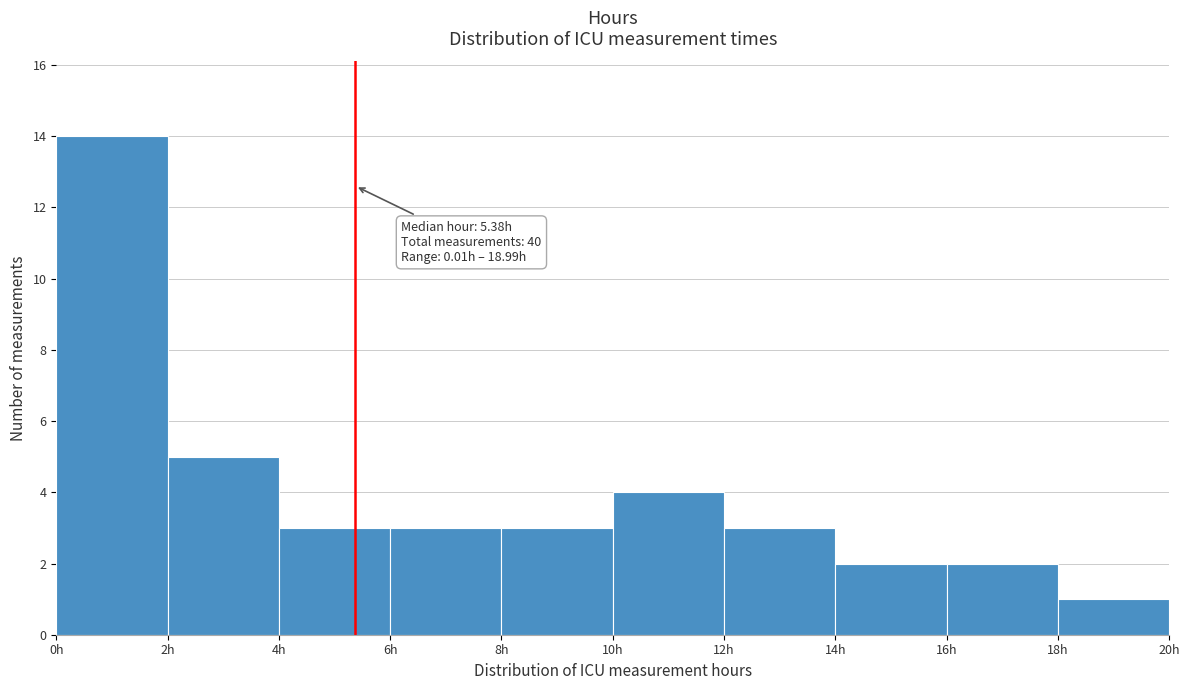

Over which range of the x-axis is the bar tallest?

0 to 2